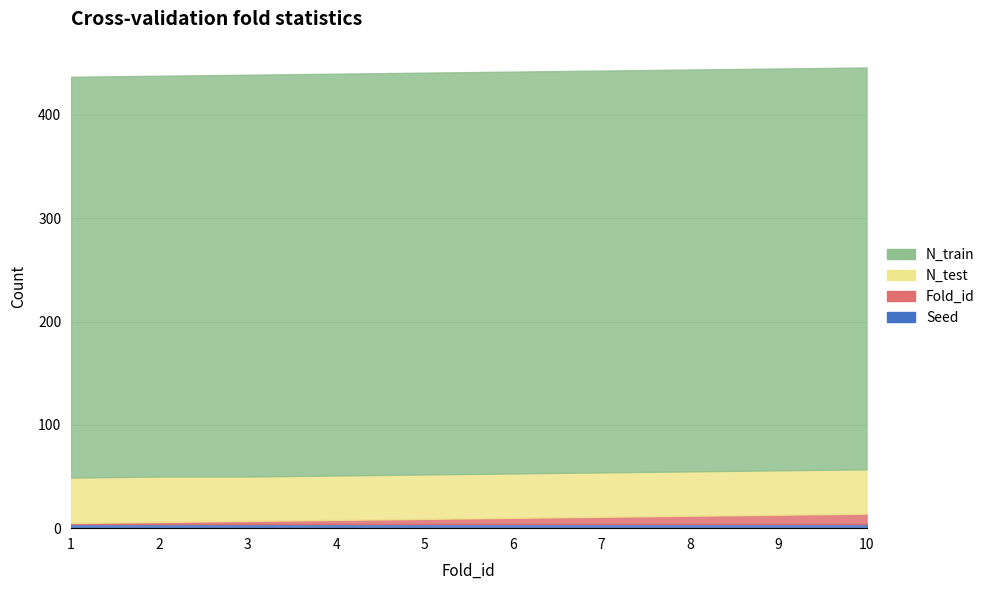

True or false: N_train and Seed cross at least once.

False